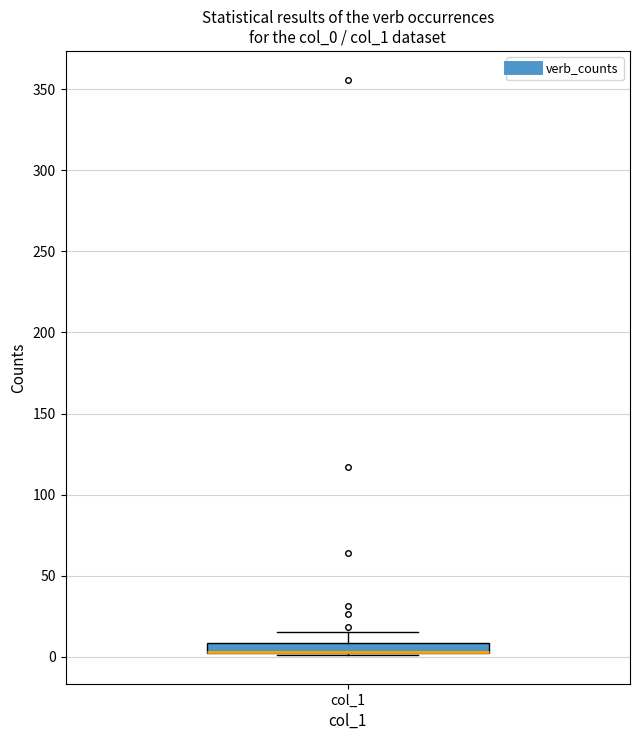

Where is the lower edge of the box for col_1 on the y-axis? The values are not printed on the chart, so give them approximately, as read against the axis.

0